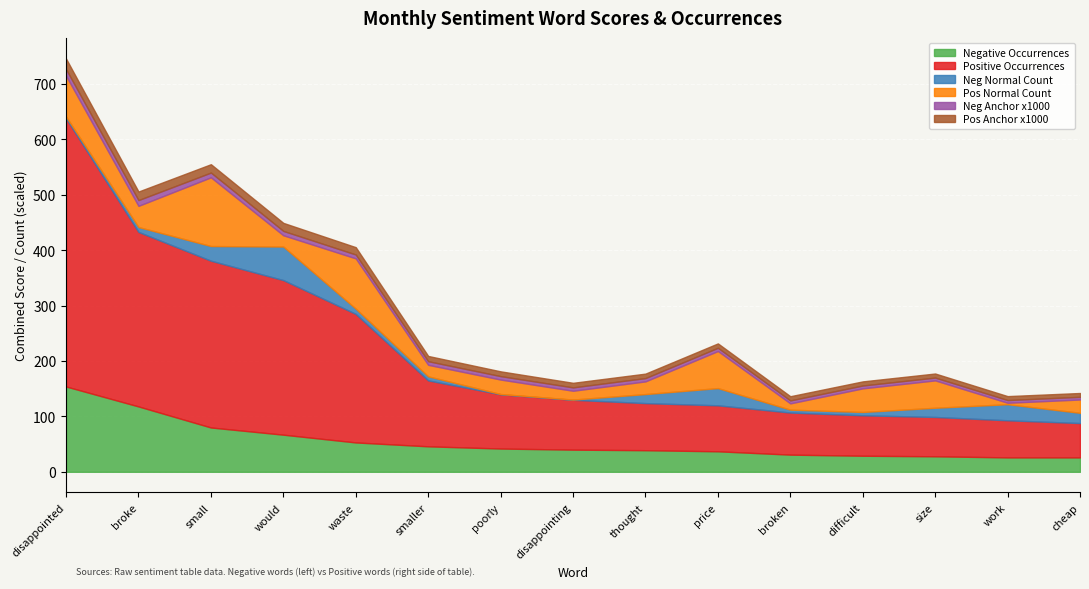

What is the maximum value for Negative Occurrences?

154.0